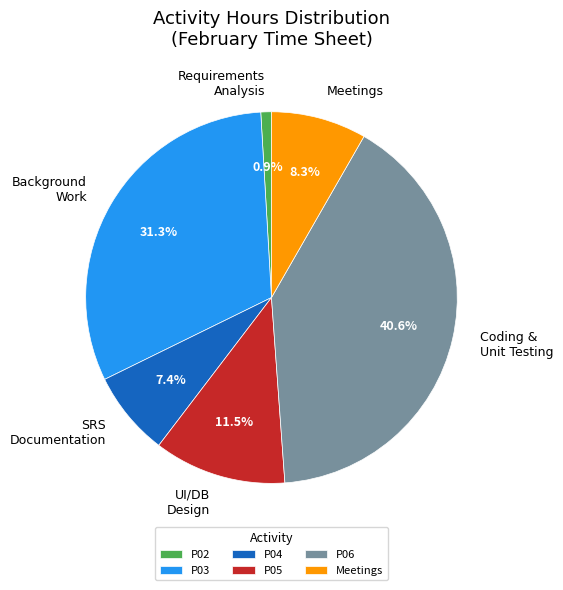

Is there any slice that represents more than half of the pie?

No